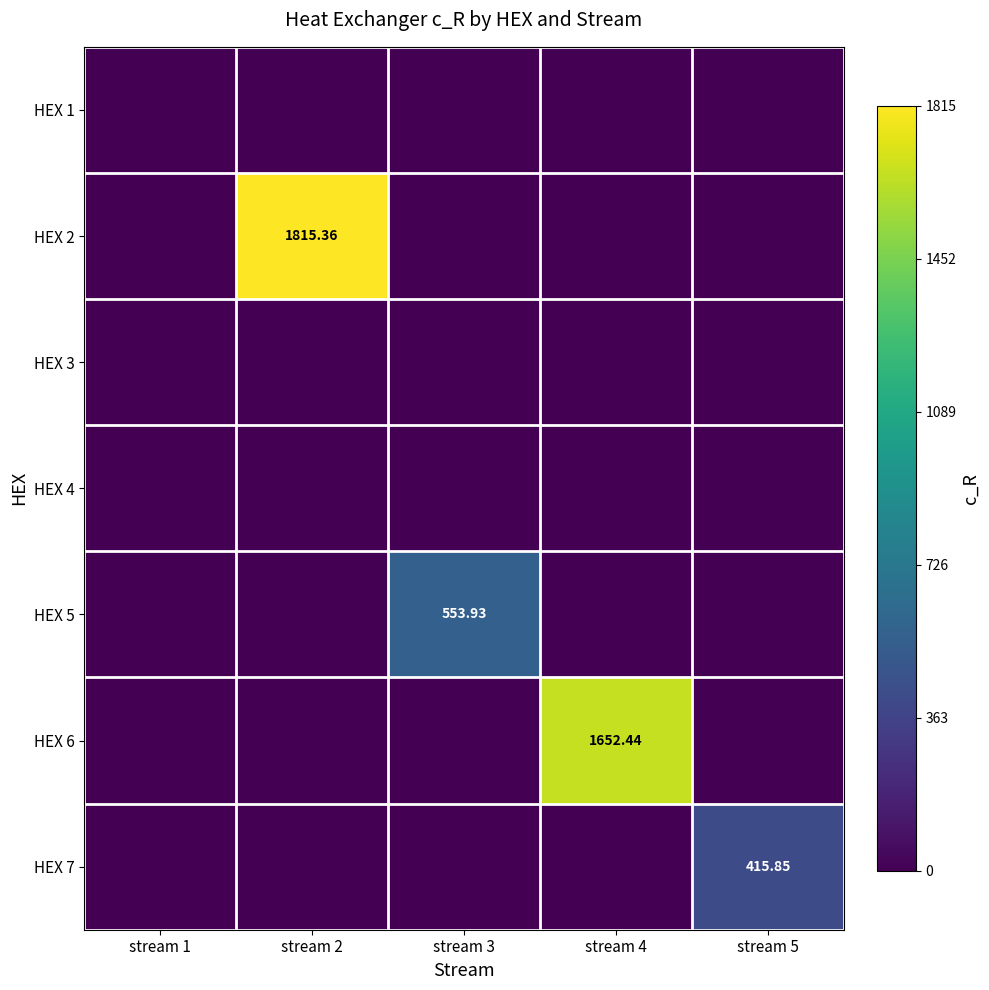

Is the value of HEX 5 at stream 3 greater than the value of HEX 1 at stream 5?

Yes